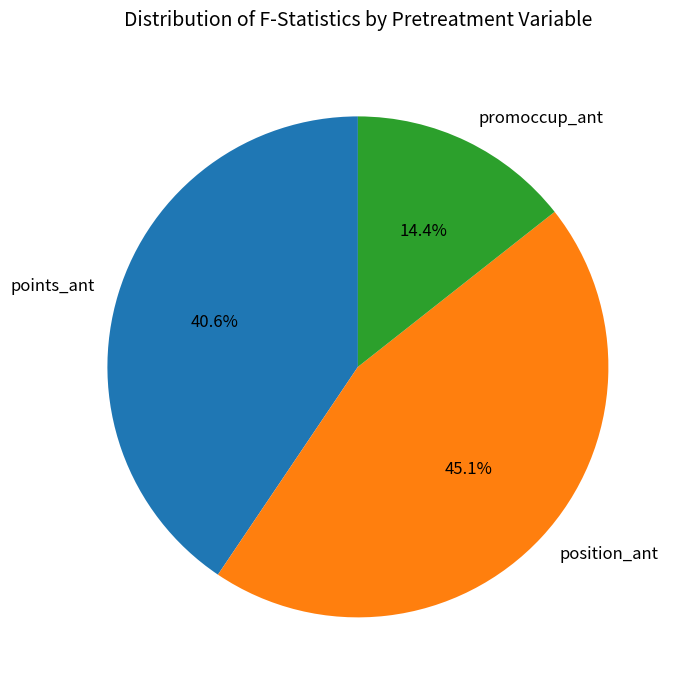

How many slices are in this pie chart?

3